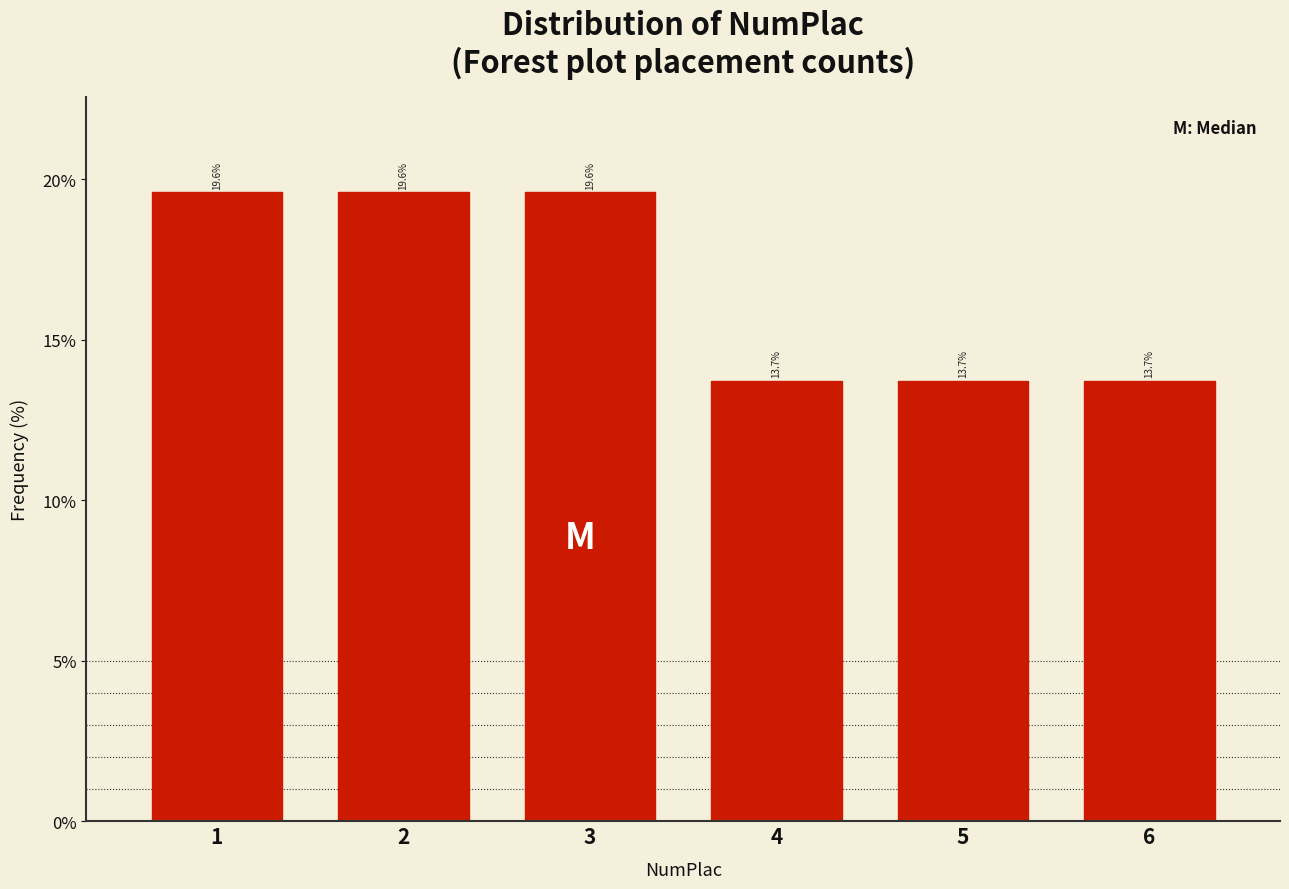

Reading left to right, list all the values displayed in this chart.

19.6	19.6	19.6	13.7	13.7	13.7